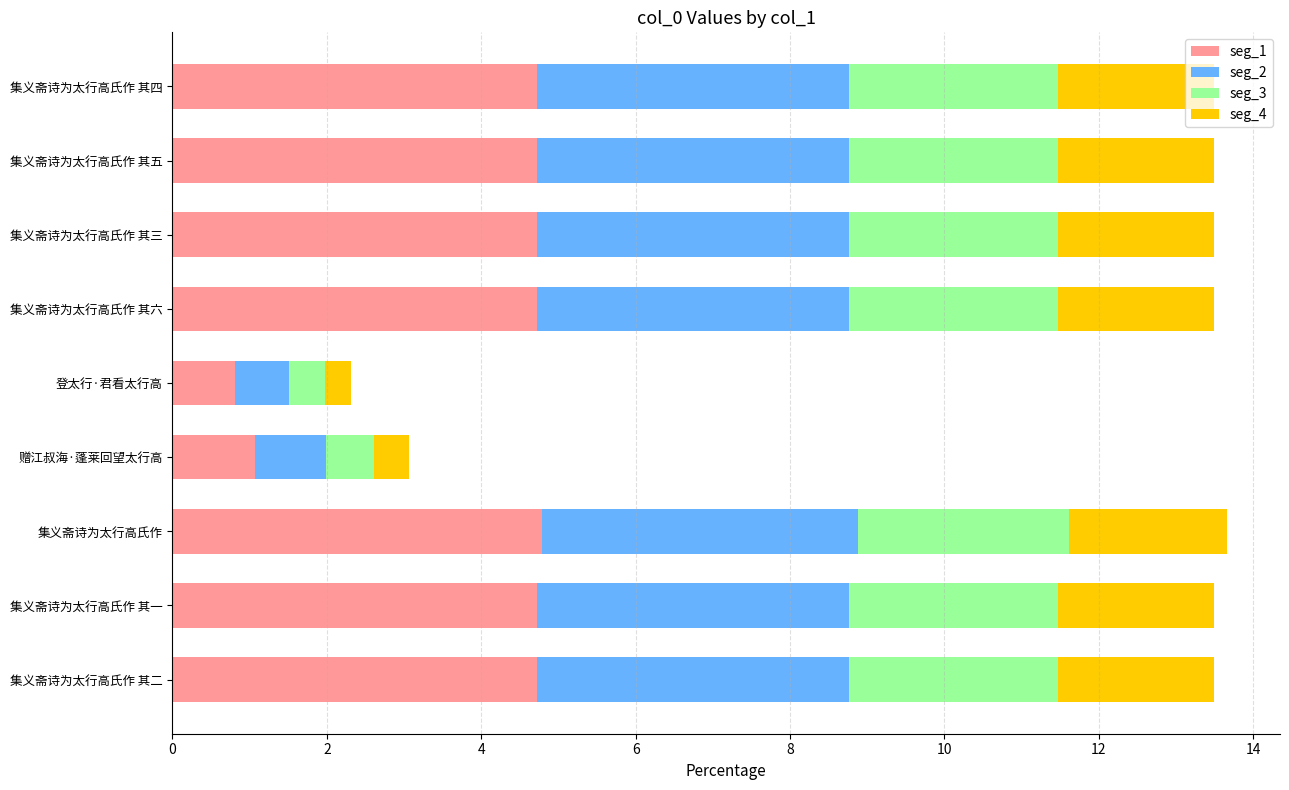

Is it true that seg_1 equals 4.7 at 集义斋诗为太行高氏作 其一?

True